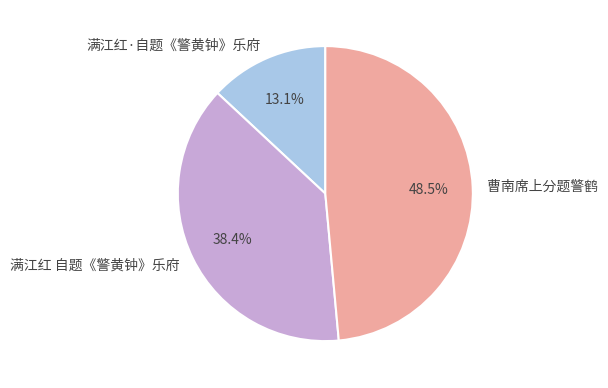

The 满江红 自题《警黄钟》乐府 slice represents 38% of the pie. True or false?

True